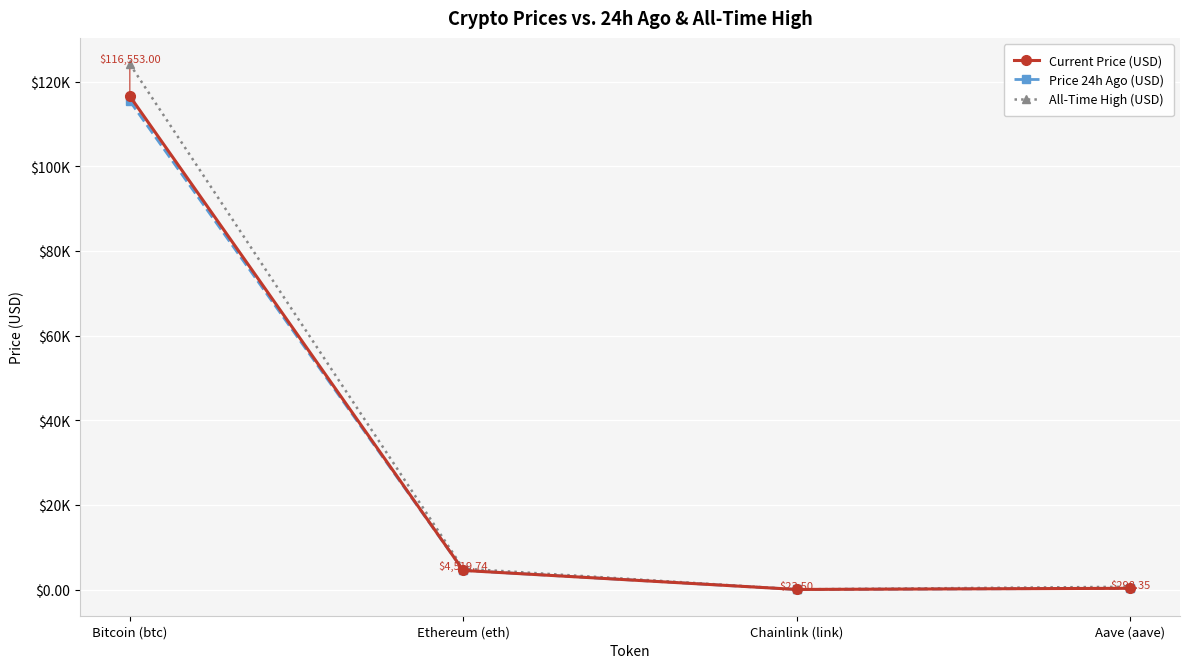

What is the total value across all series at Bitcoin (btc)?

356091.0